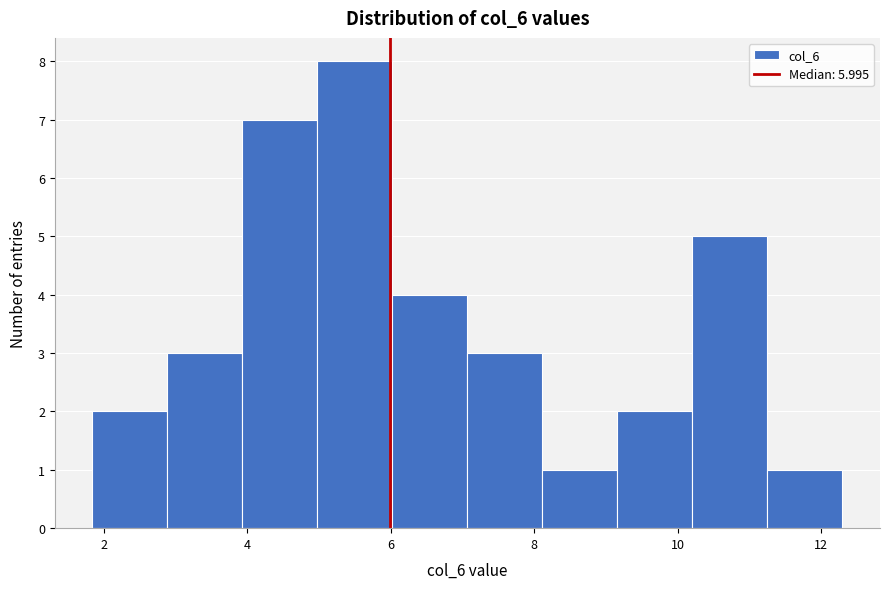

Over which range of the x-axis is the bar tallest?

5.0 to 6.0